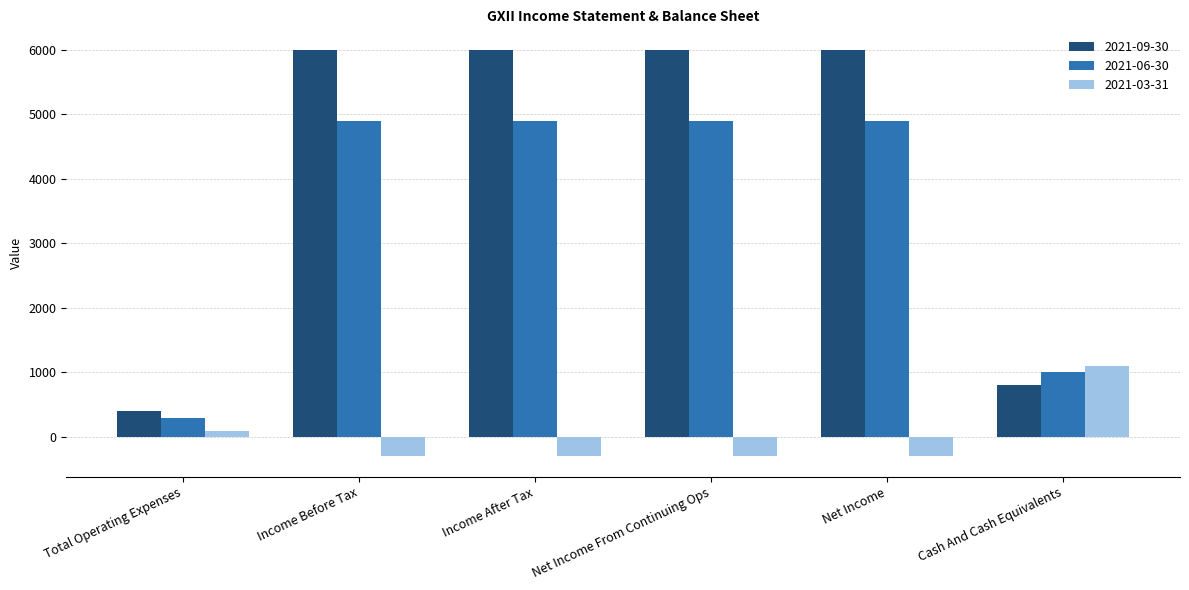

What value does the 2021-06-30 series have at Cash And Cash Equivalents, to the nearest 50?

1000